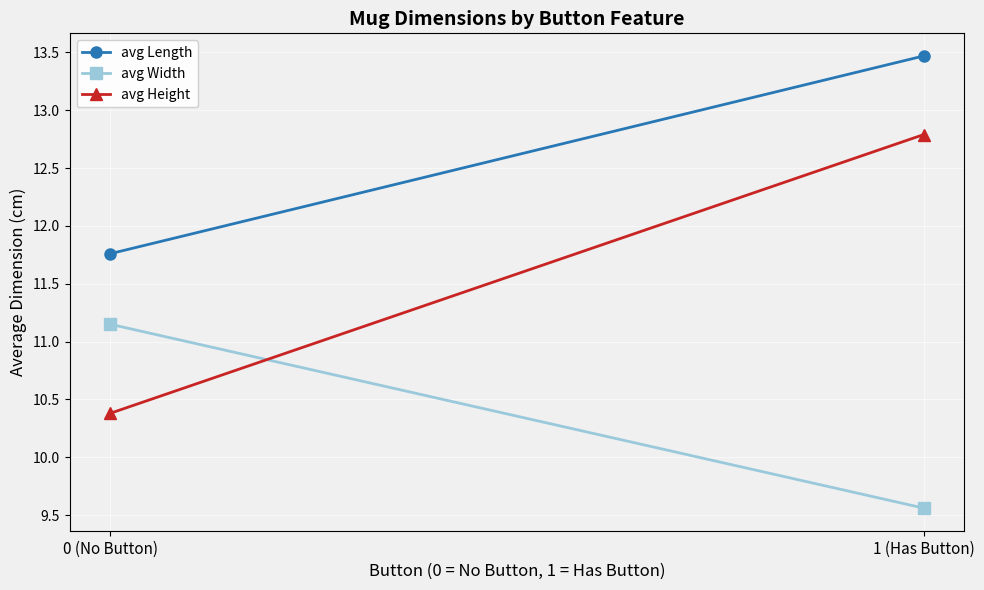

What is the label of the 1st point from the right?

1 (Has Button)